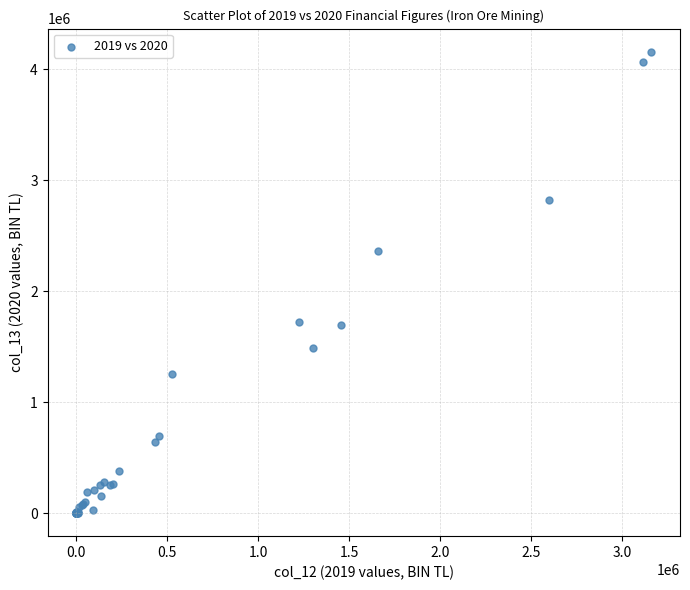

What Y value in the scatter plot is closest to 2079388?

2366376.7